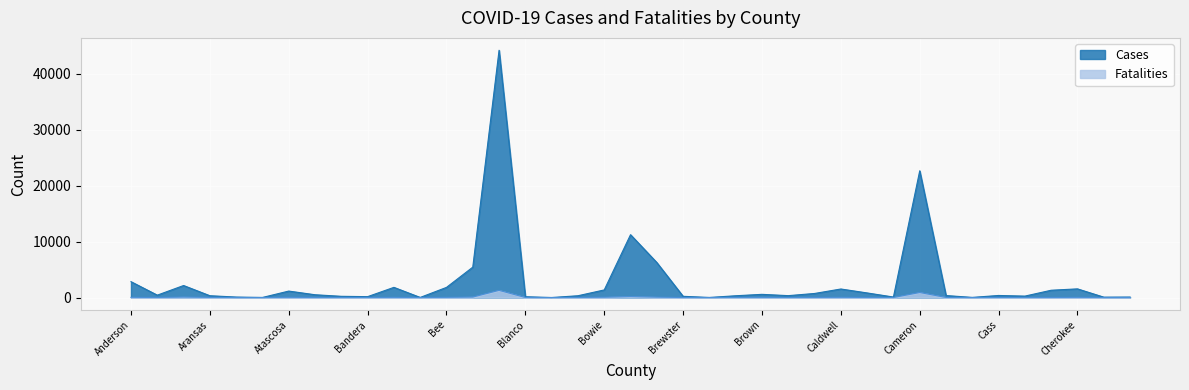

At which category is the sum across all series the highest?

Bexar